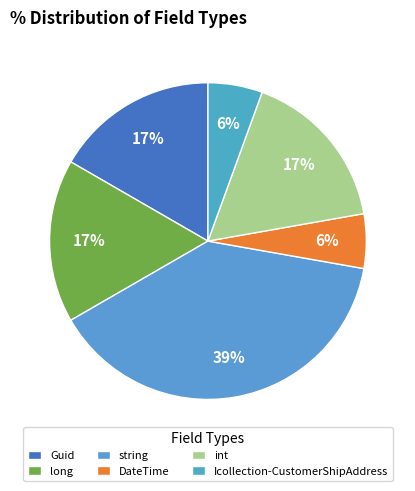

Which category has the biggest portion of the pie?

string